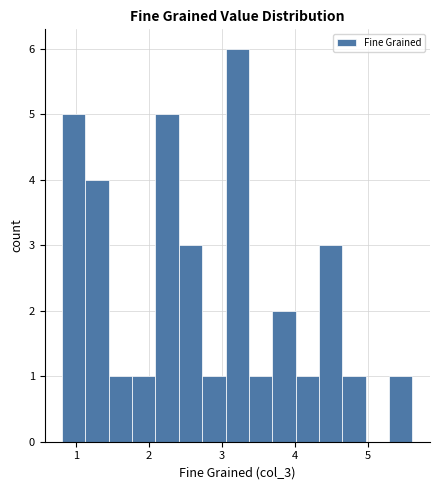

Read against the x-axis, roughly where is the centre of the tallest bar?

3.2